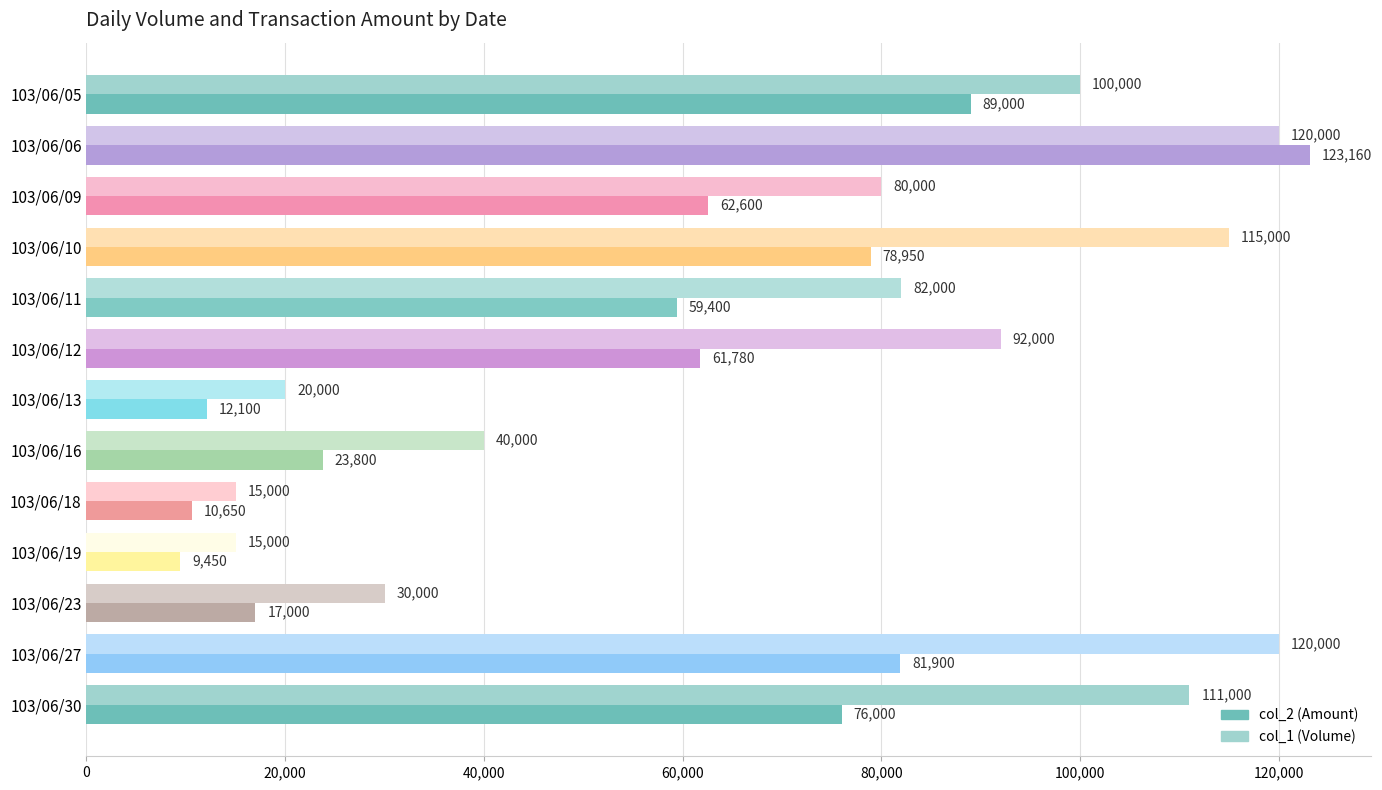

Which label corresponds to the smallest value in the chart?

103/06/19